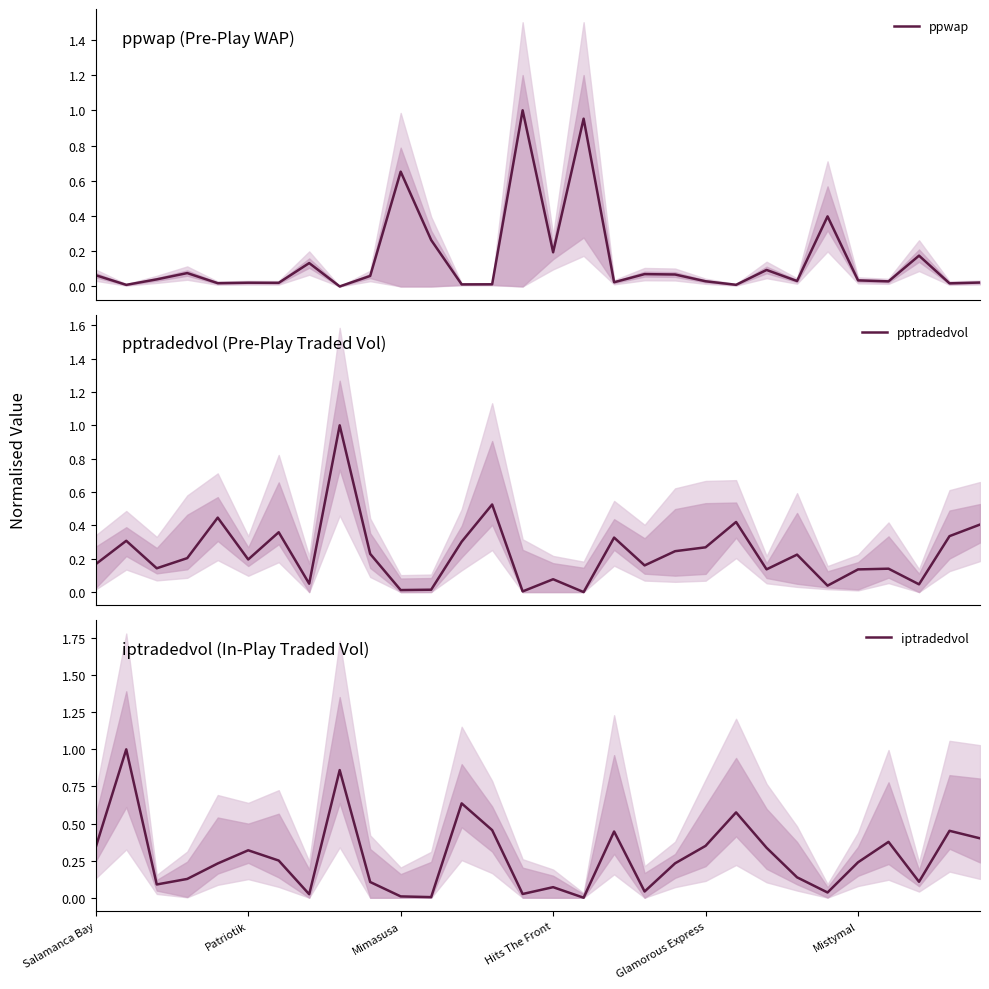

Rank the series by their average value, from lowest to highest.

ppwap, pptradedvol, iptradedvol